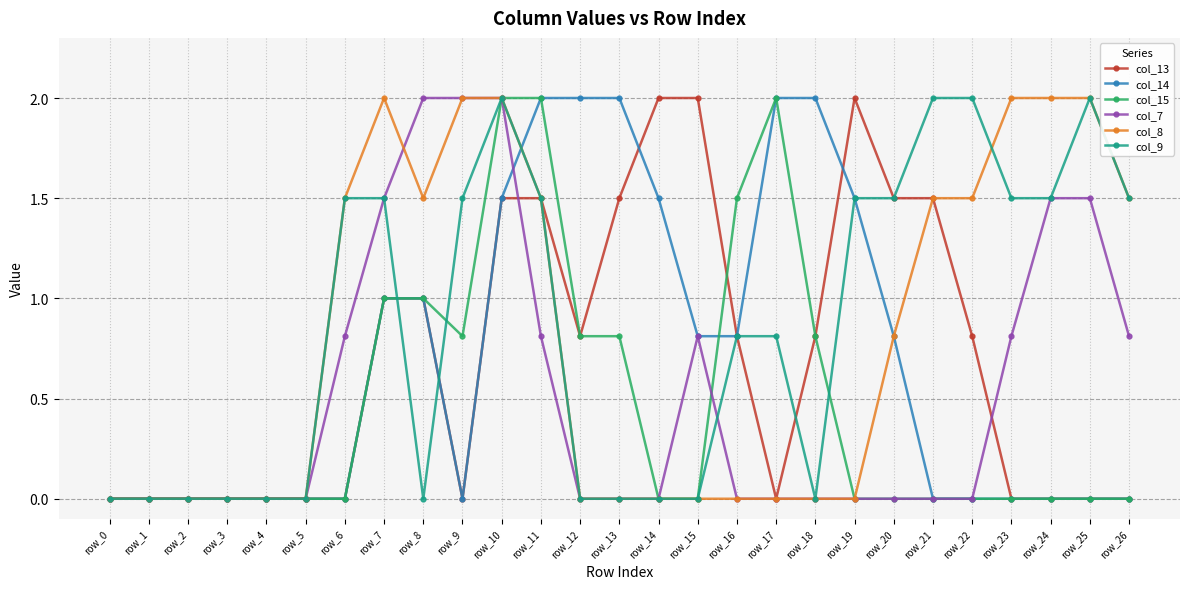

What is the spread (max minus min) of values at row_18?

2.0